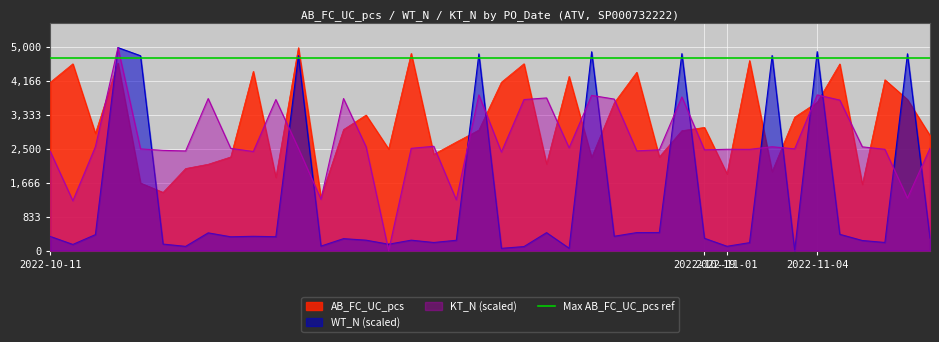

True or false: WT_N (scaled) and AB_FC_UC_pcs cross at least once.

True